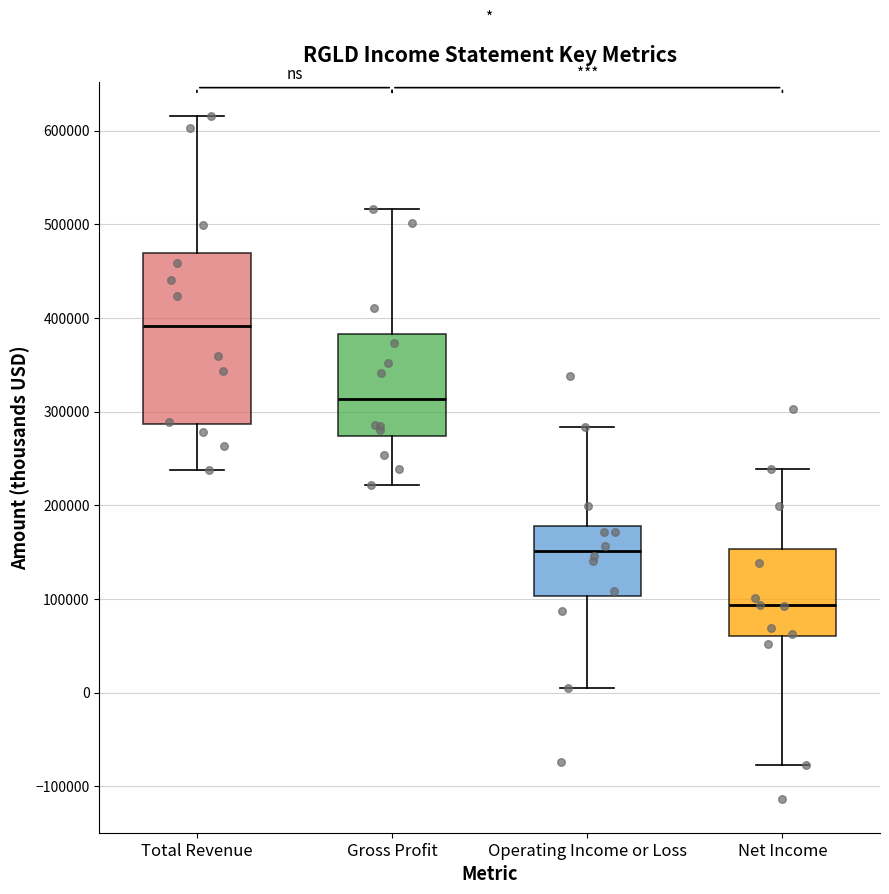

Where is the upper edge of the box for Total Revenue on the y-axis? The values are not printed on the chart, so give them approximately, as read against the axis.

470000